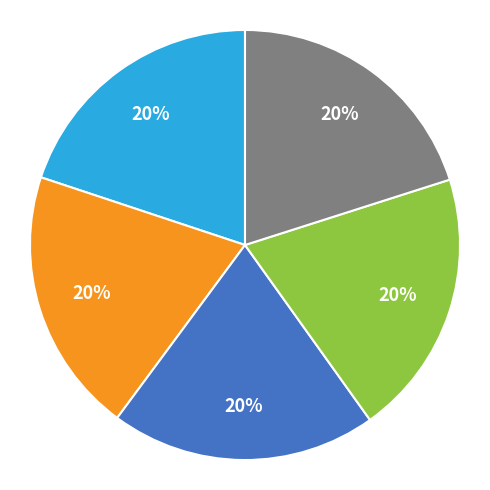

How many segments does this pie chart have?

5